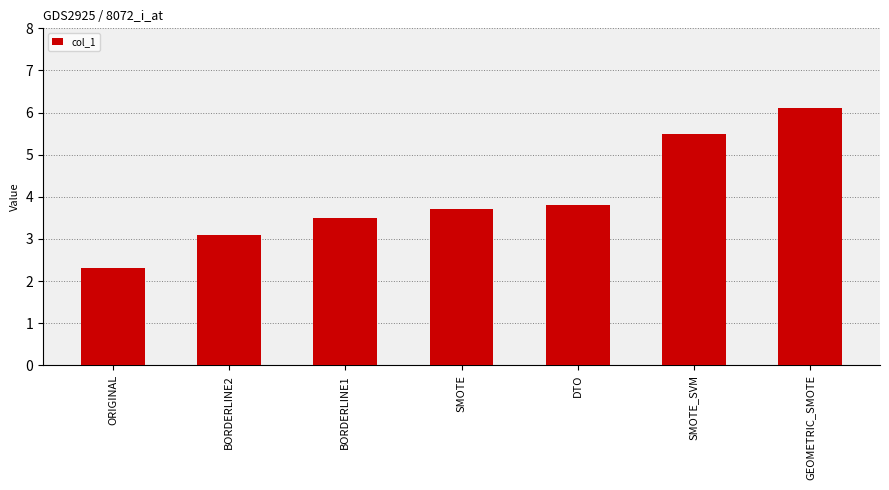

List the labels in order of value, largest first.

GEOMETRIC_SMOTE, SMOTE_SVM, DTO, SMOTE, BORDERLINE1, BORDERLINE2, ORIGINAL